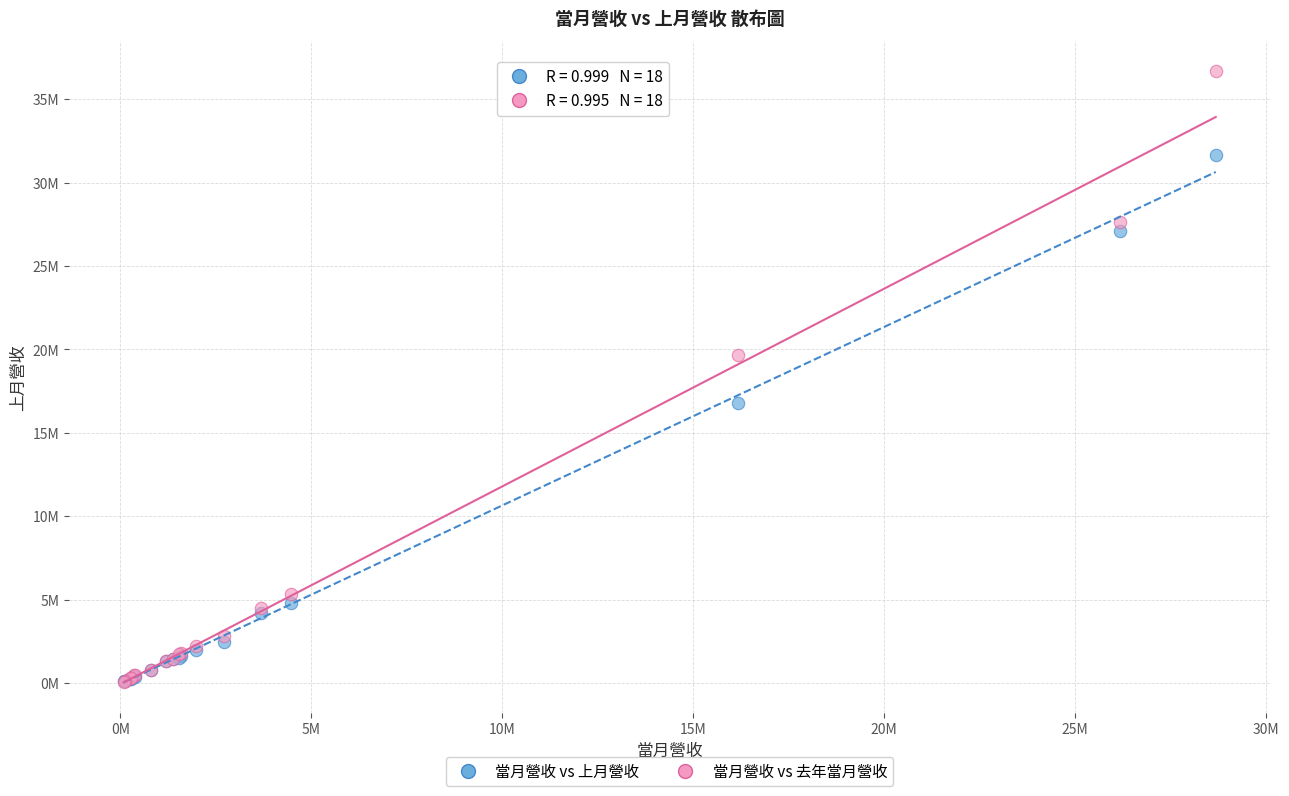

What are all the series names shown in the legend?

當月營收 vs 上月營收, 當月營收 vs 去年當月營收